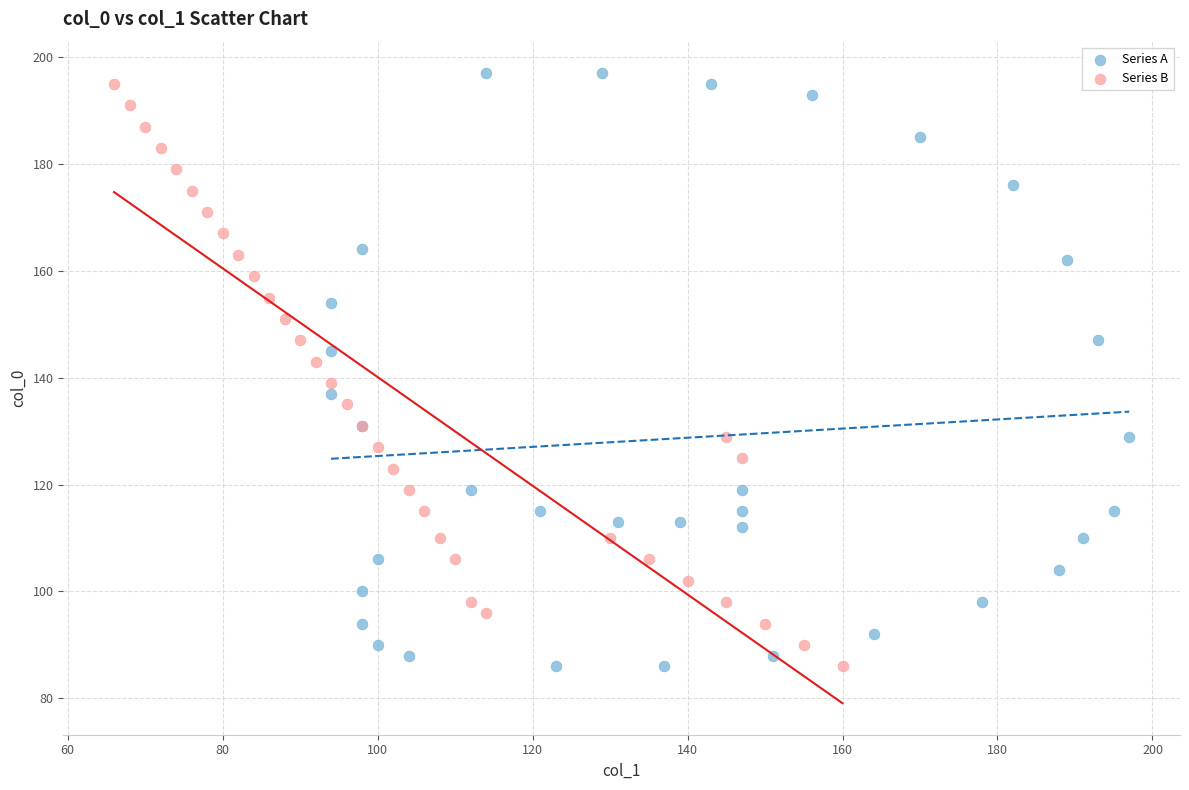

Which series contains the highest Y value?

Series A